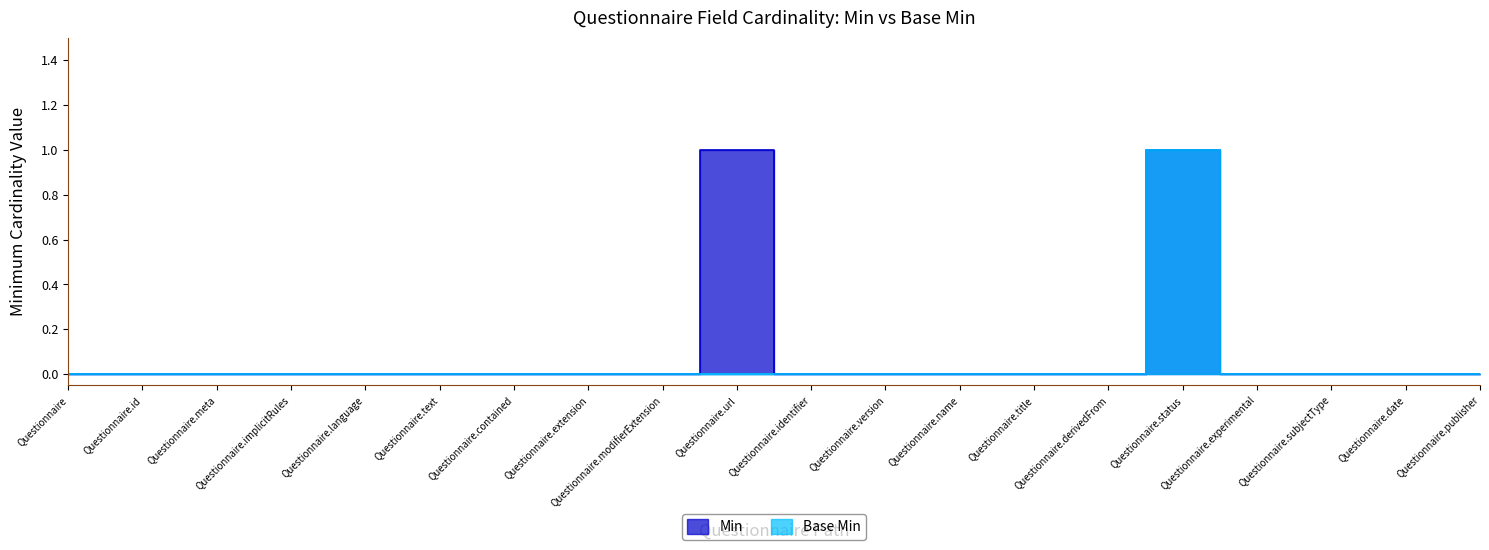

Rank the series by their average value, from lowest to highest.

Base Min, Min